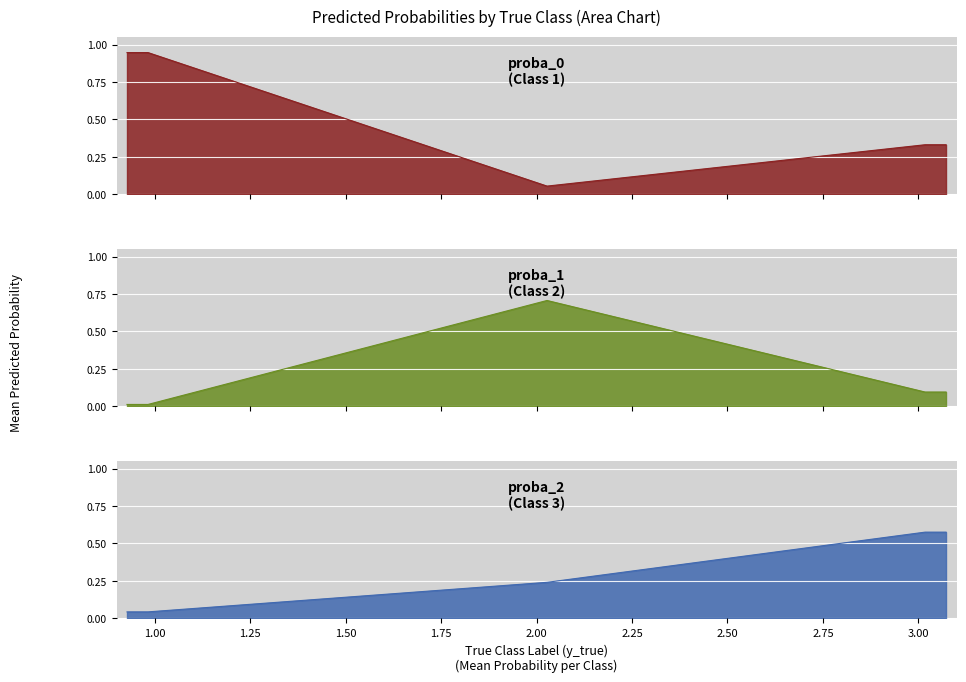

At which category does the chart reach its peak across all series?

1